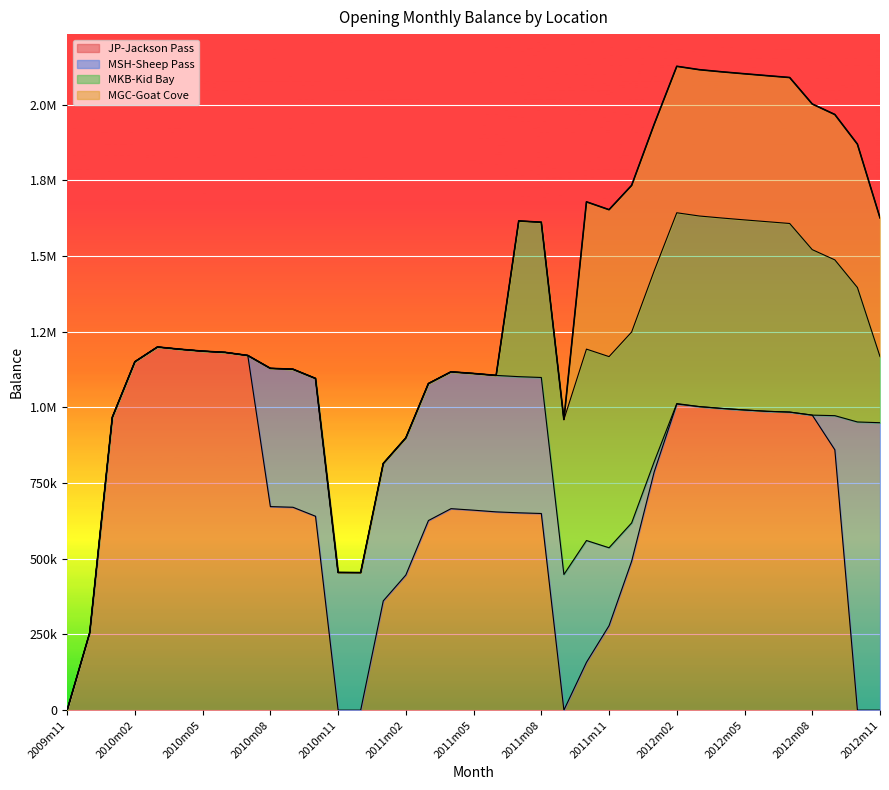

At which label does JP-Jackson Pass first exceed 665683?

2010m01